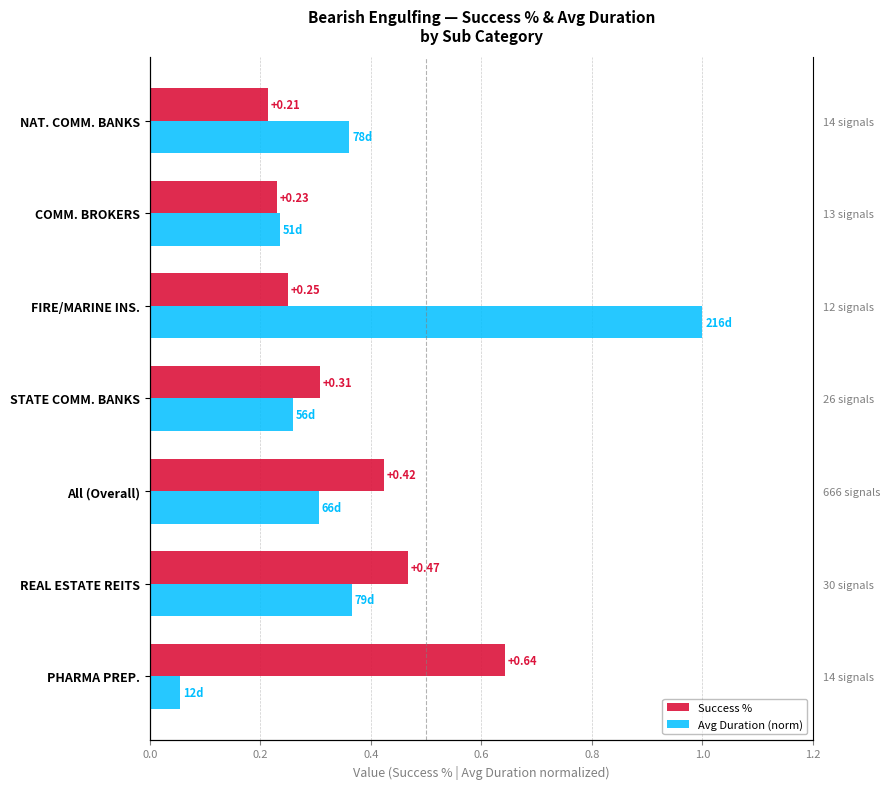

Reading left to right, list all the values displayed in this chart.

Success %: 0.6	0.5	0.4	0.3	0.2	0.2	0.2
Avg Duration (norm): 0.1	0.4	0.3	0.3	1.0	0.2	0.4